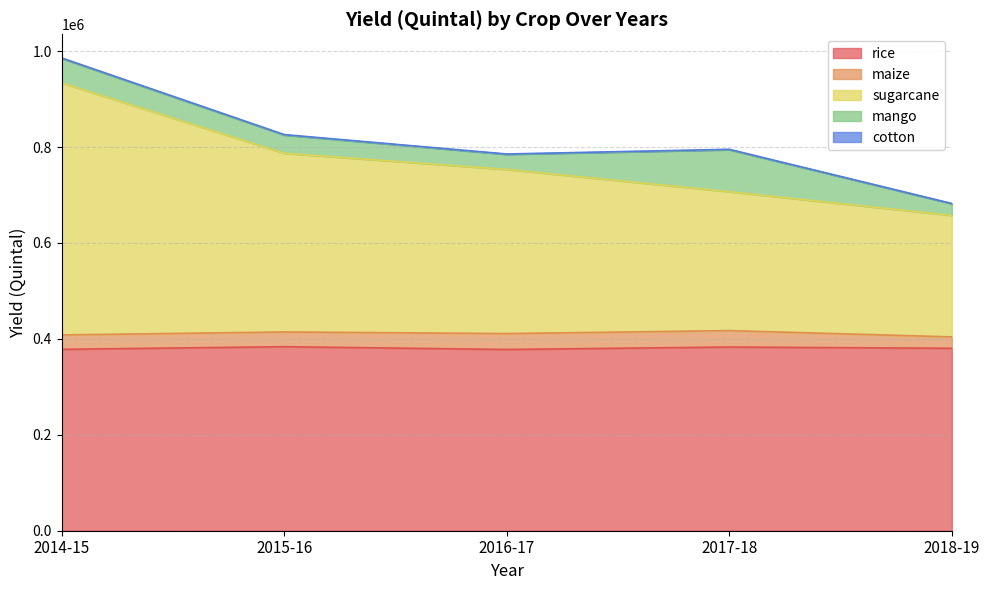

At which label is maize closest to 29000?

2014-15